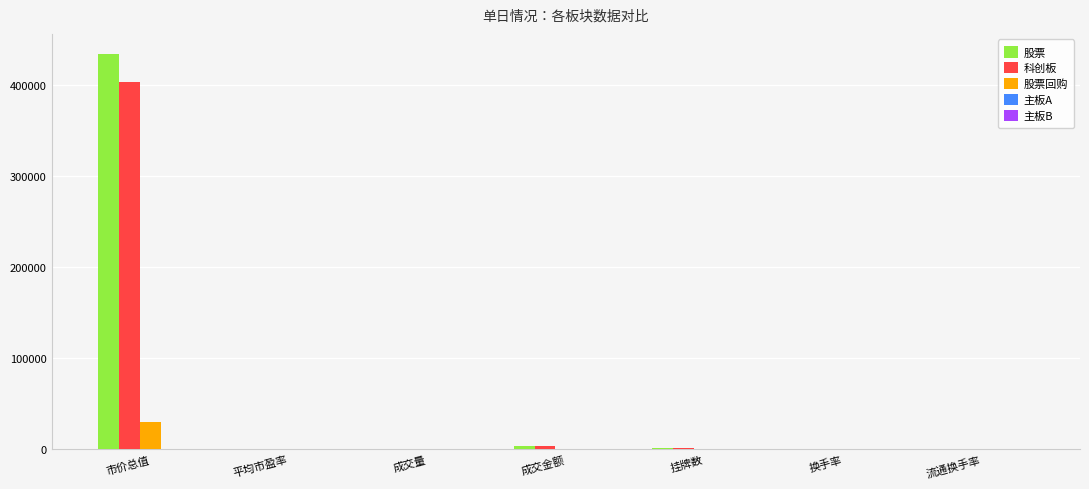

What is the sum of all 股票回购 values?

31096.6